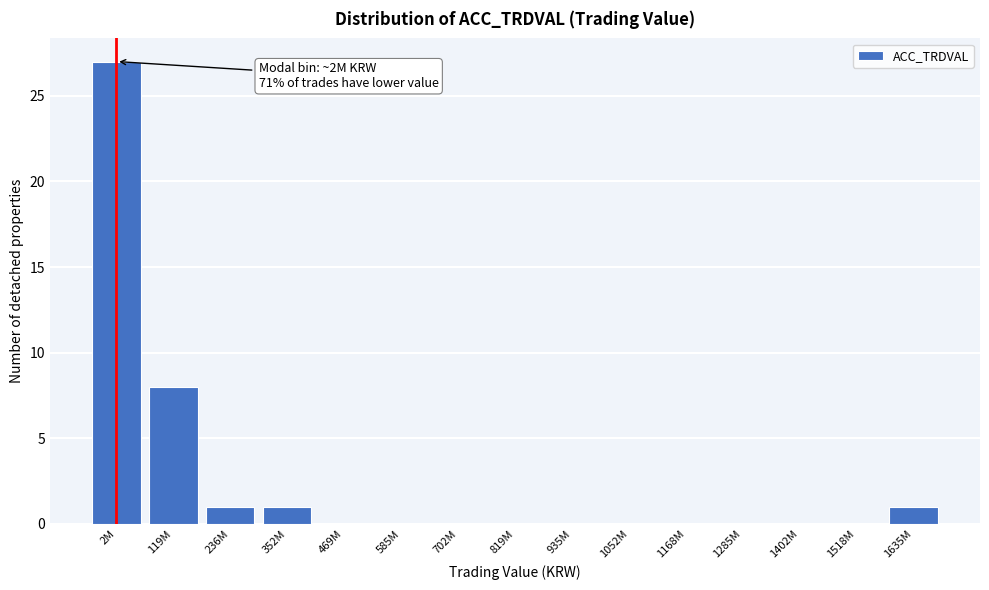

Reading right to left, extract all data points from this chart.

1635M=1	1518M=0	1402M=0	1285M=0	1168M=0	1052M=0	935M=0	819M=0	702M=0	585M=0	469M=0	352M=1	236M=1	119M=8	2M=27